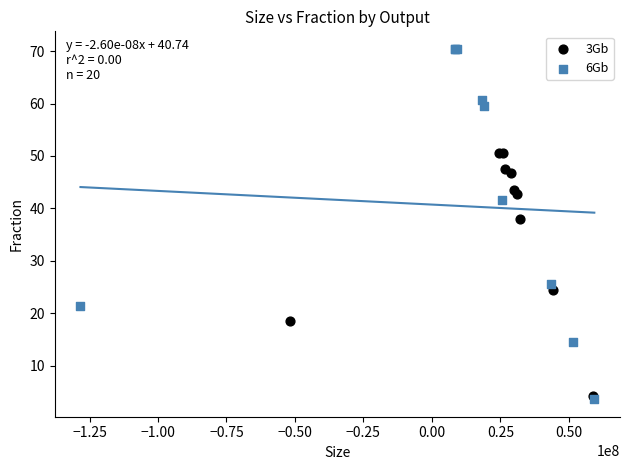

Which series contains the highest Y value?

6Gb